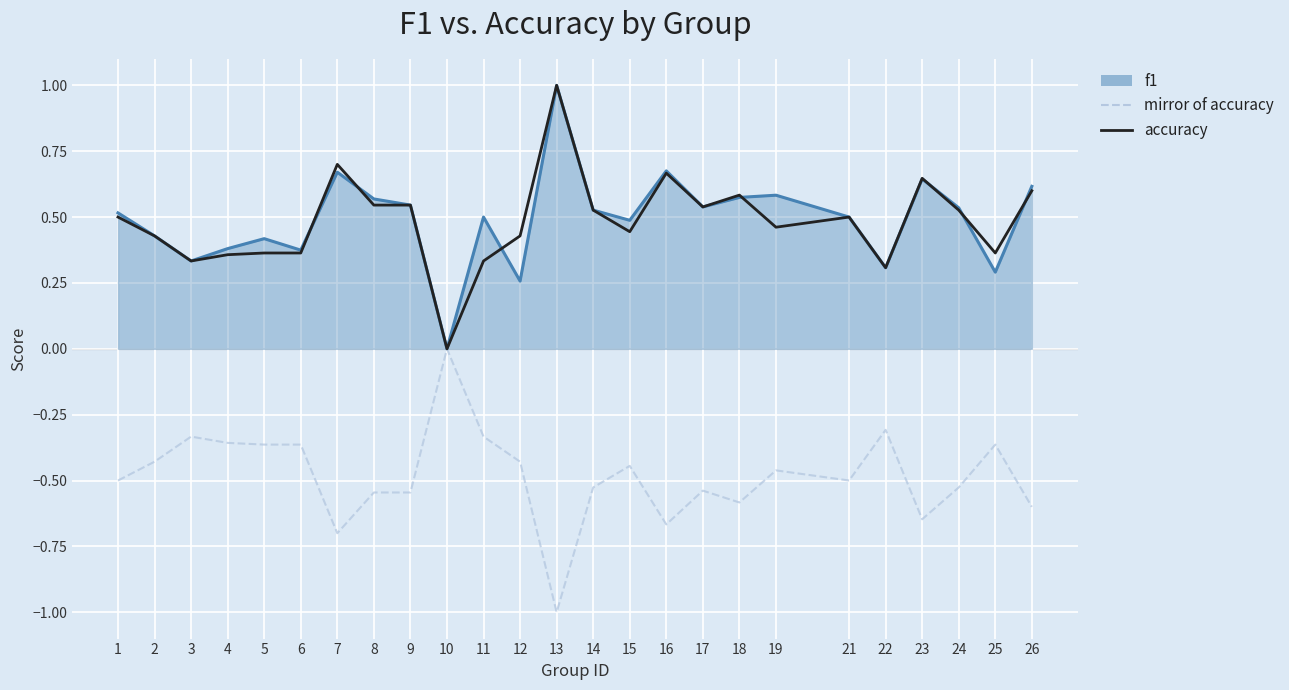

At which category is the sum across all series the highest?

13